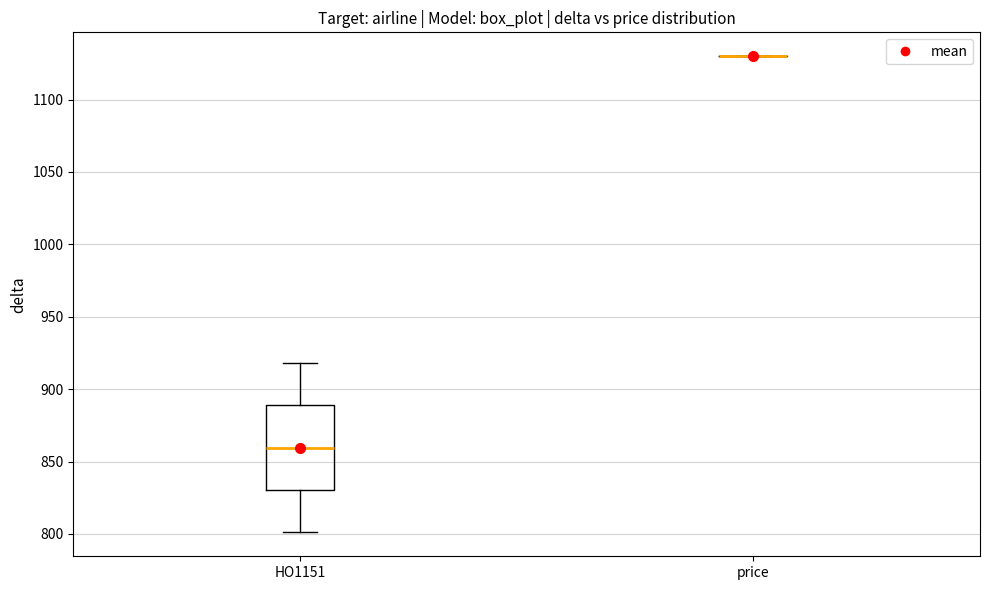

Reading left to right, read every box against the y-axis: the position of its median line, the range the box covers, and the ends of its whiskers. The values are not printed on the chart, so give them approximately, as read against the axis.

HO1151: median 860, box 830 to 890, whiskers 800 to 920
price: box collapsed to a line at 1130, whiskers 1130 to 1130